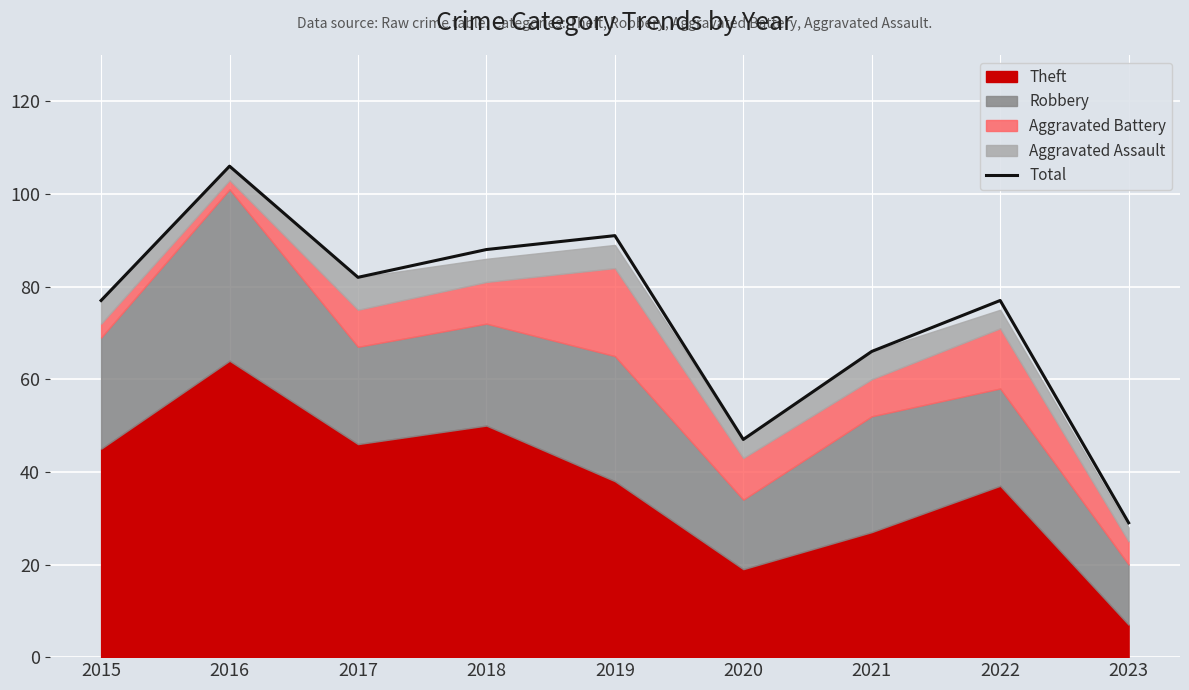

What is the value of the 9th point from the left?

29